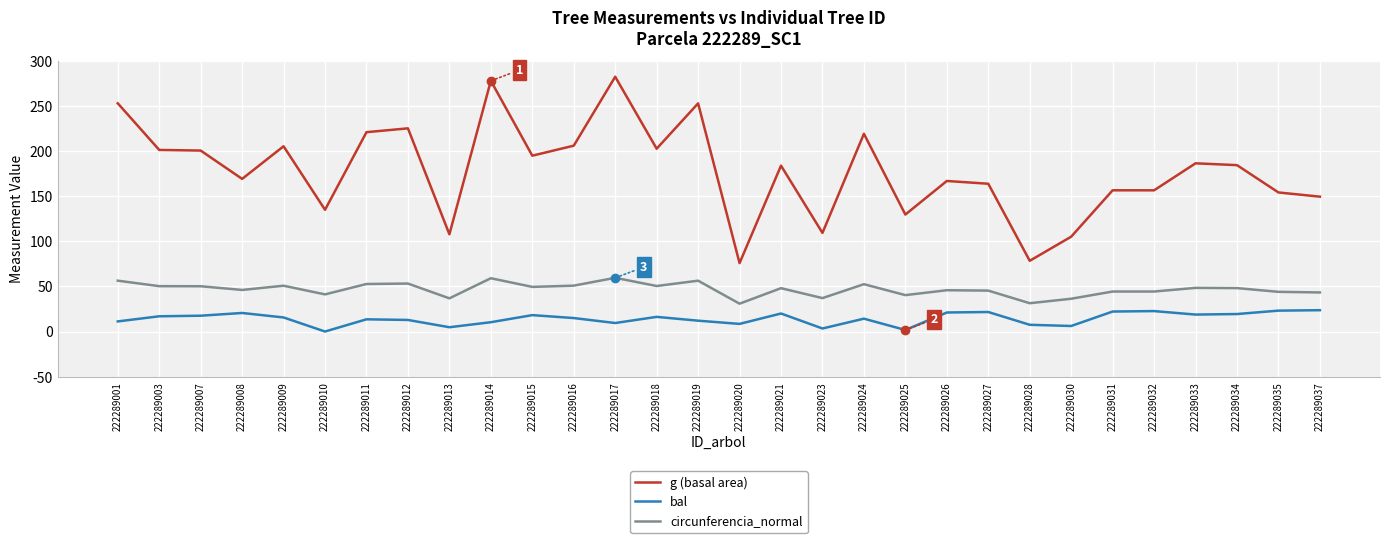

Read the bal value at 222289025.

1.7